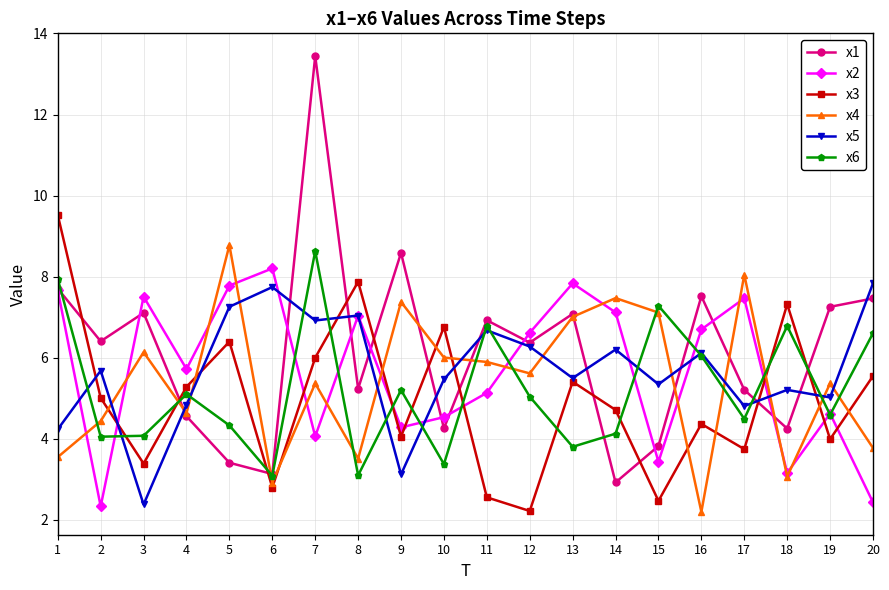

Where do x3 and x1 first cross each other?

1 and 2